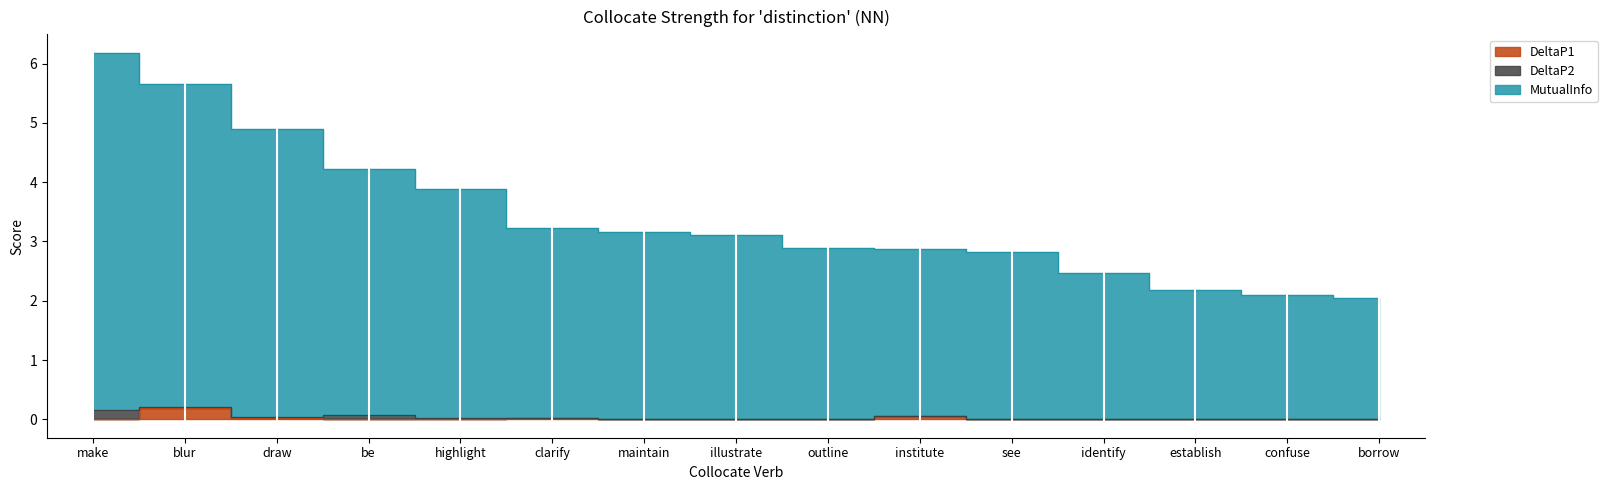

What is the sum of all DeltaP1 values?

0.3